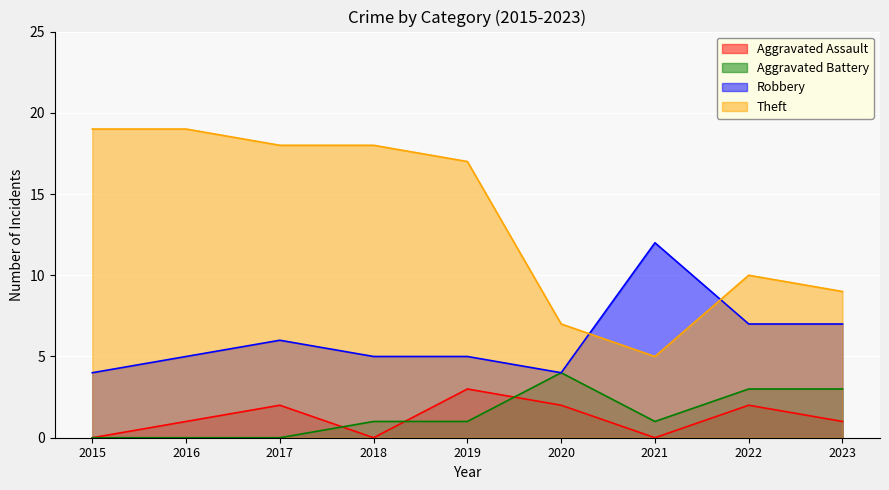

What is the sum of all Aggravated Battery values?

13